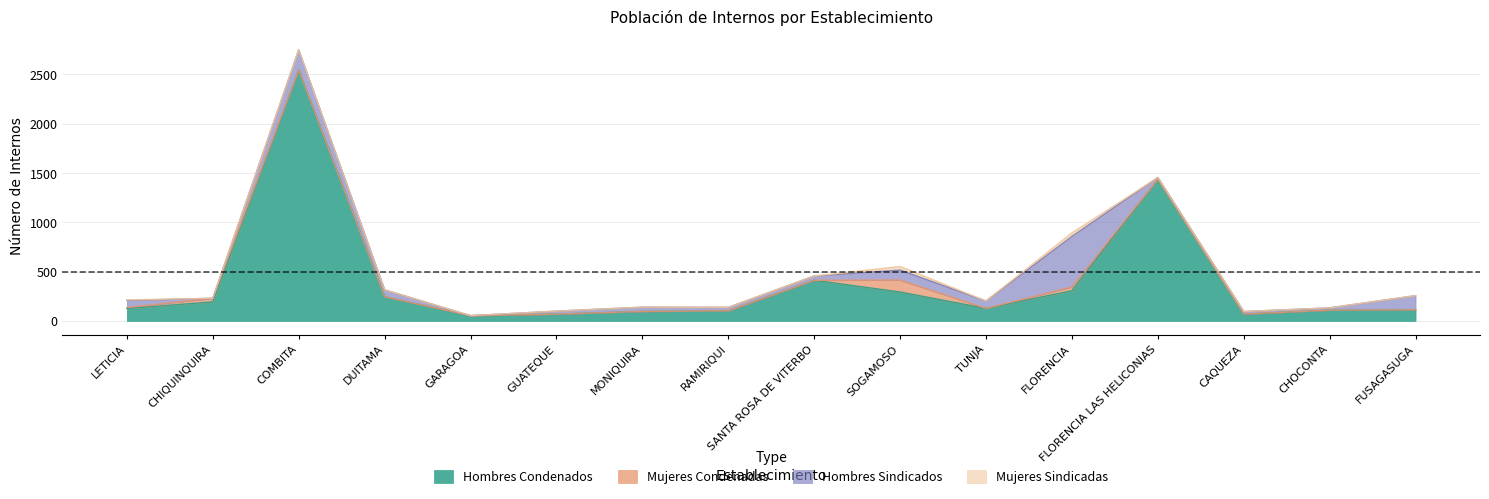

True or false: Mujeres Condenadas has more than 1 interior local peaks.

True